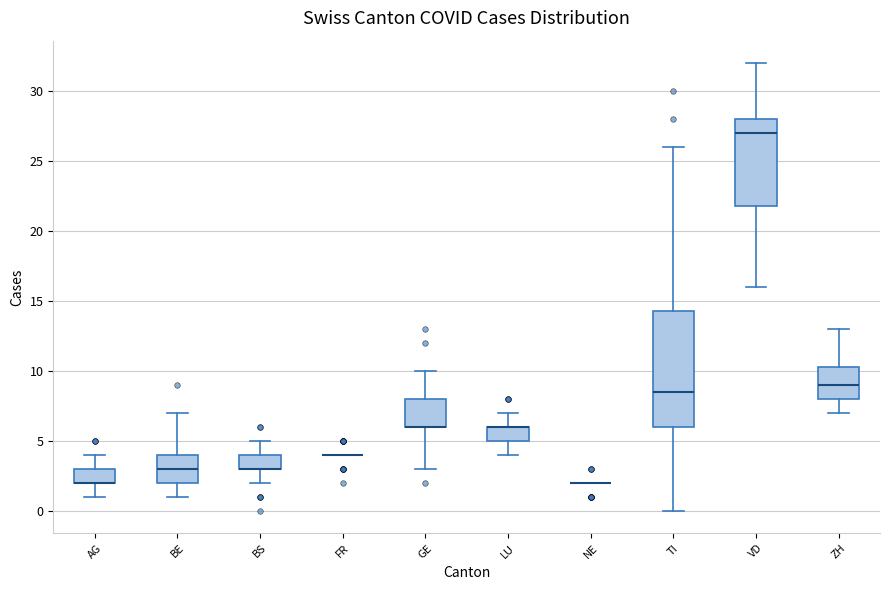

Reading left to right, read every box against the y-axis: the position of its median line, the range the box covers, and the ends of its whiskers. The values are not printed on the chart, so give them approximately, as read against the axis.

AG: median 2.0 (drawn on the box's lower edge), box 2.0 to 3.0, whiskers 1.0 to 4.0
BE: median 3.0, box 2.0 to 4.0, whiskers 1.0 to 7.0
BS: median 3.0 (drawn on the box's lower edge), box 3.0 to 4.0, whiskers 2.0 to 5.0
FR: box collapsed to a line at 4.0, whiskers 4.0 to 4.0
GE: median 6.0 (drawn on the box's lower edge), box 6.0 to 8.0, whiskers 3.0 to 10.0
LU: median 6.0 (drawn on the box's upper edge), box 5.0 to 6.0, whiskers 4.0 to 7.0
NE: box collapsed to a line at 2.0, whiskers 2.0 to 2.0
TI: median 8.5, box 6.0 to 14.5, whiskers 0.0 to 26.0
VD: median 27.0, box 22.0 to 28.0, whiskers 16.0 to 32.0
ZH: median 9.0, box 8.0 to 10.5, whiskers 7.0 to 13.0